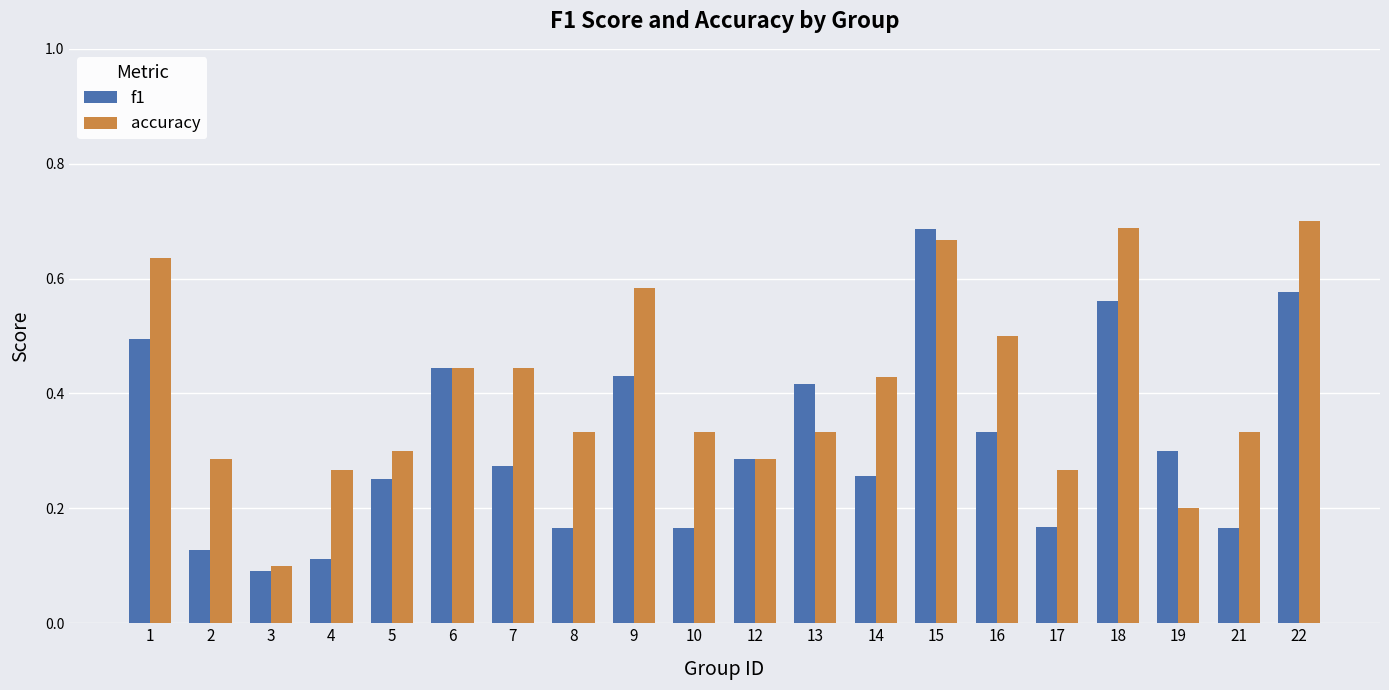

At 4, list the series in order from largest to smallest.

accuracy, f1